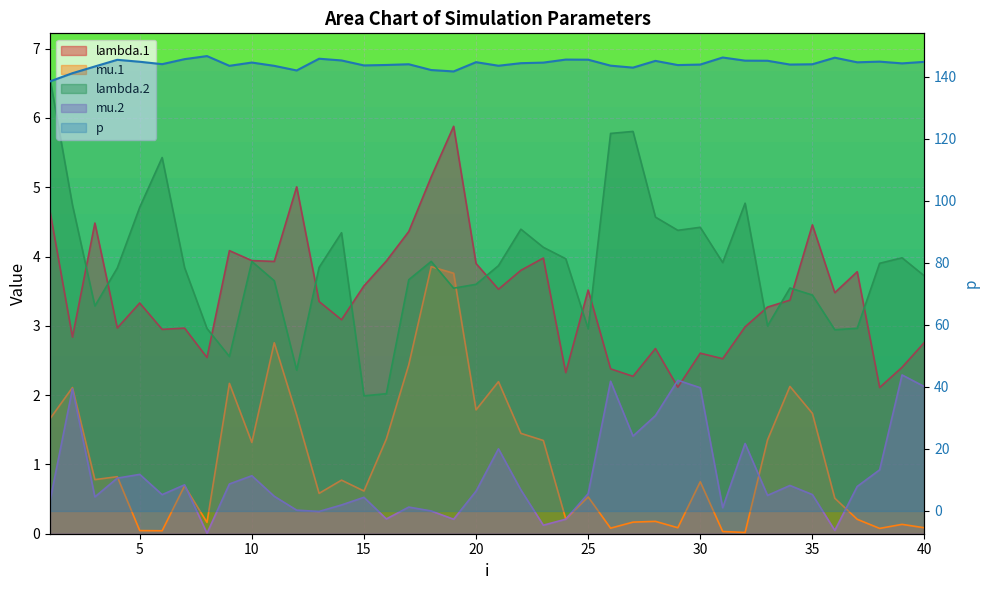

How many points are lower than both their immediate neighbors (excluding endpoints)?

11